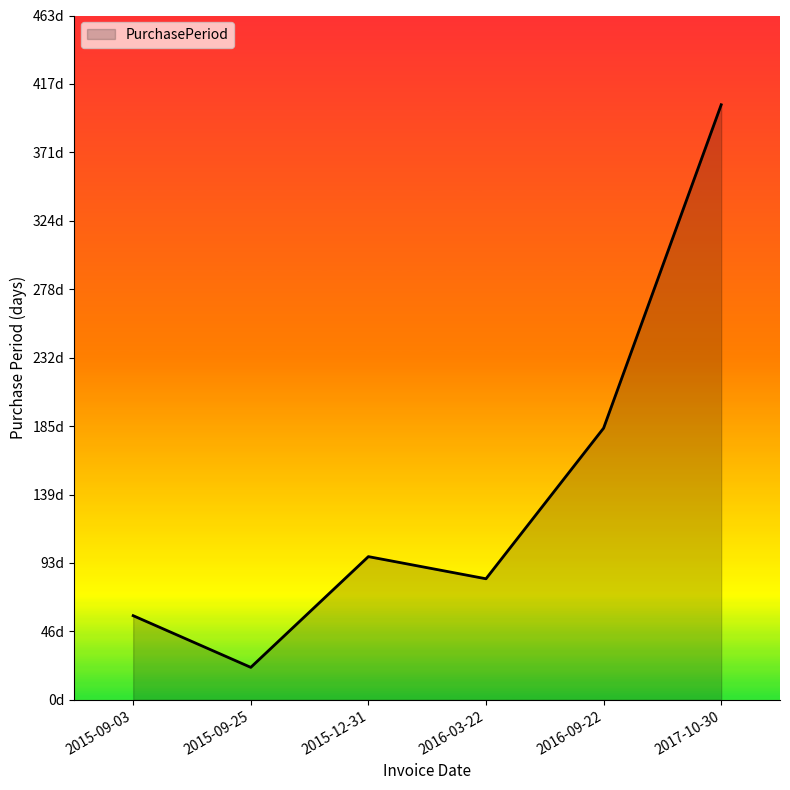

Is this an area chart (filled region under the line)?

Yes